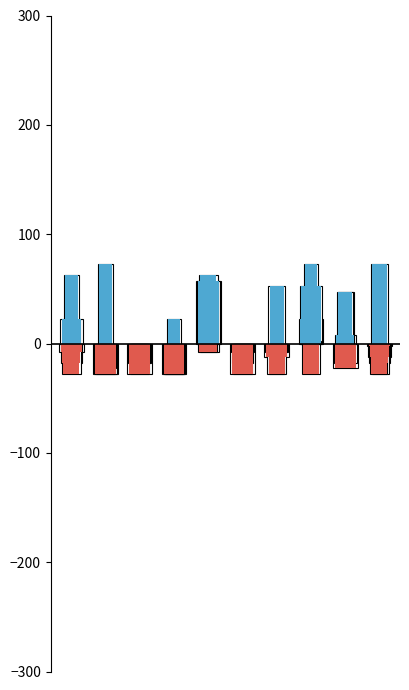

How many series are shown in this chart?

3